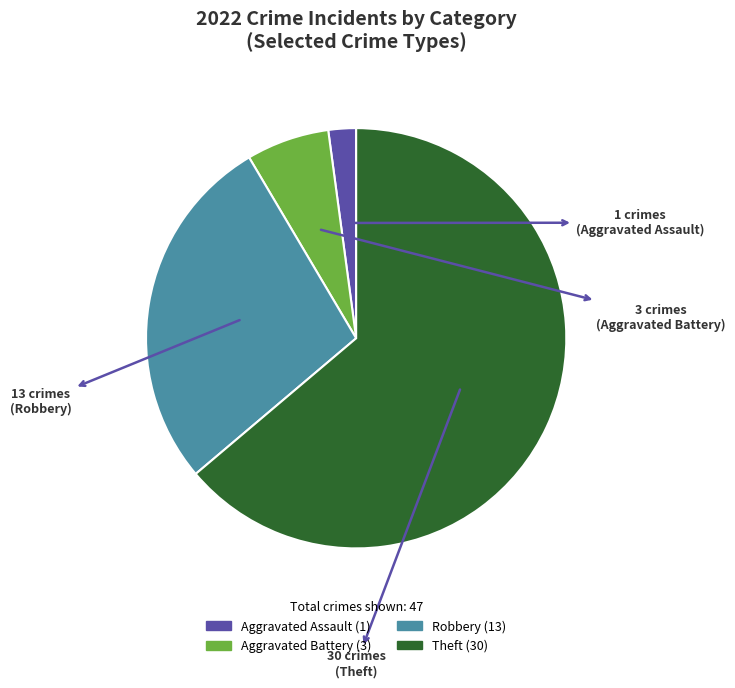

Rank the categories by value from highest to lowest.

Theft, Robbery, Aggravated Battery, Aggravated Assault